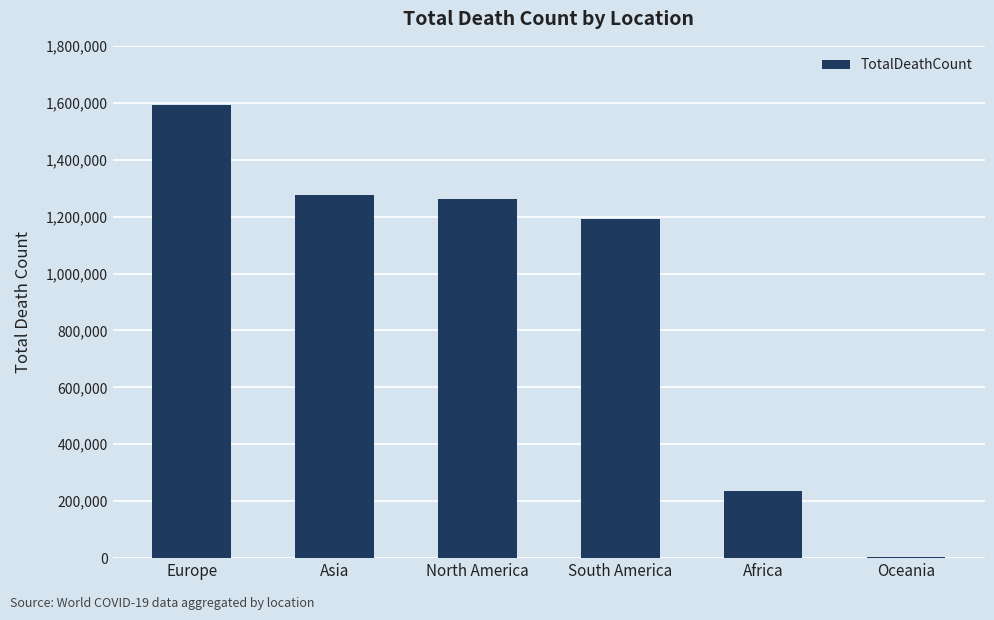

Count the number of categories in the chart.

6